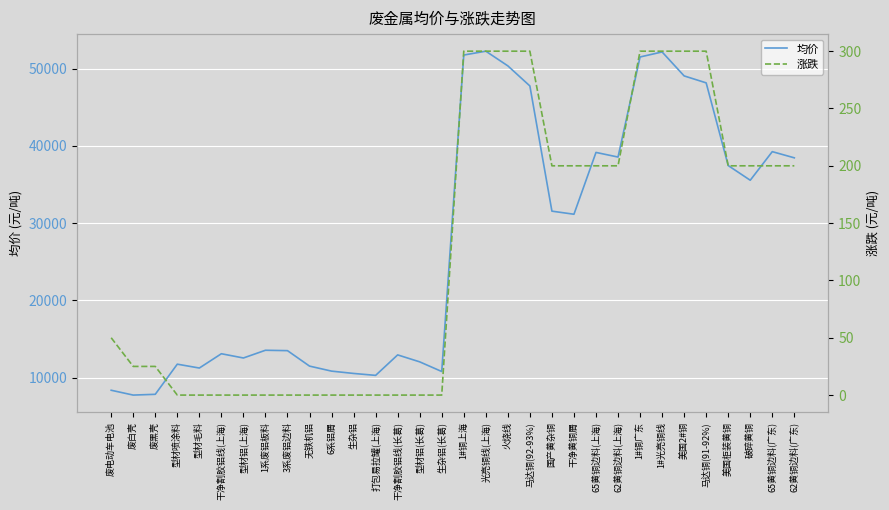

What is the label of the 24th point from the right?

3系废铝边料